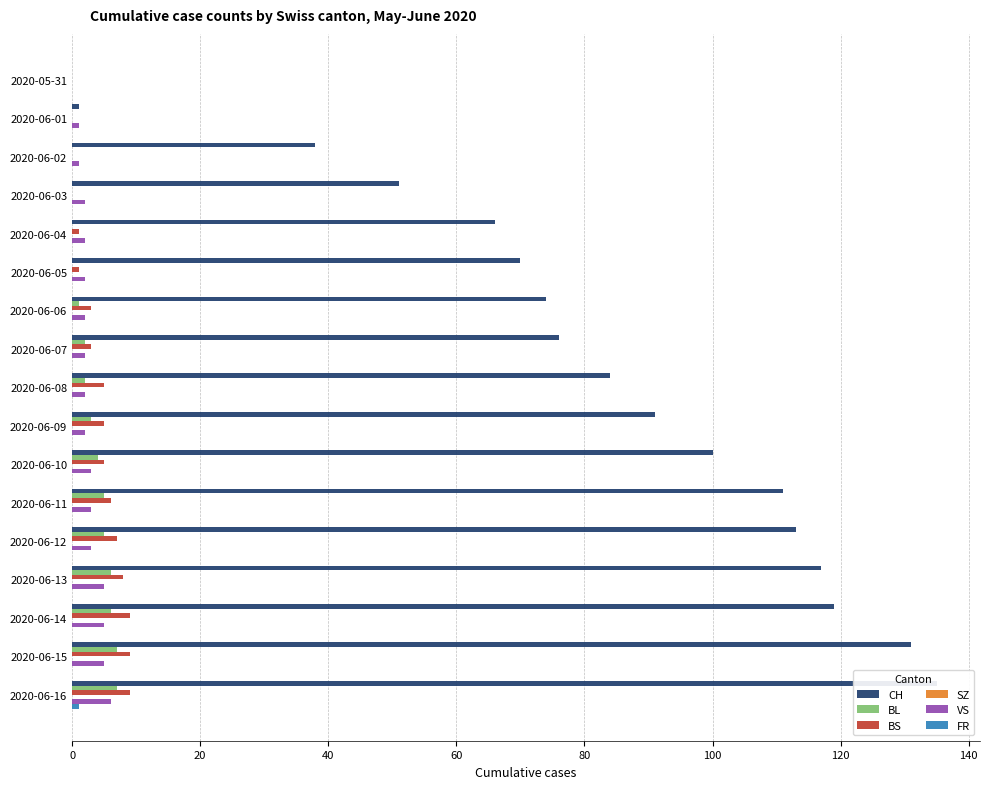

How many data points in BL are above 2?

8